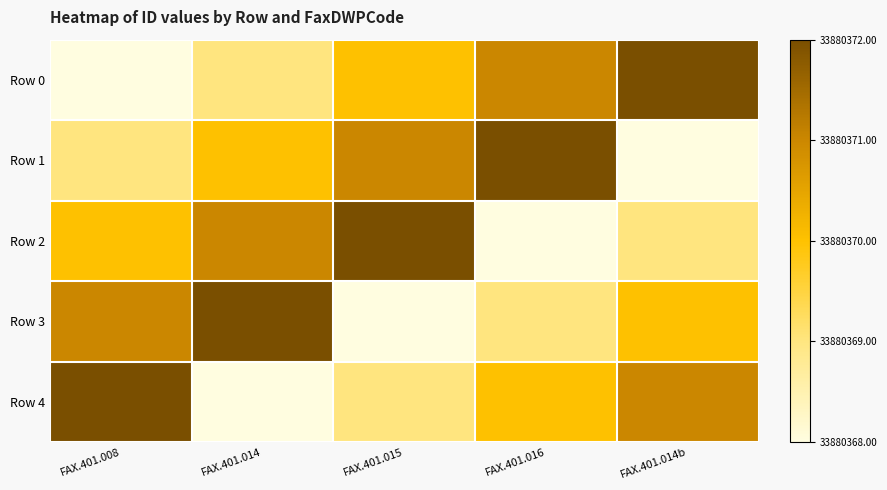

Rank the series at FAX.401.014 from lowest to highest value.

Row 4, Row 0, Row 1, Row 2, Row 3